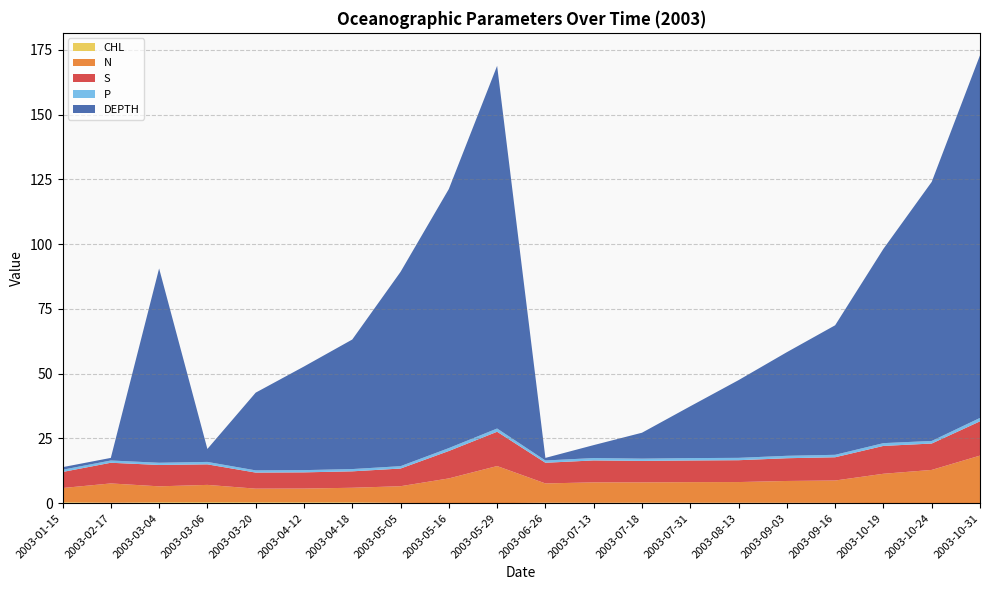

Reading left to right, list all the values displayed in this chart.

CHL: 2003-01-15=0.3	2003-02-17=0.2	2003-03-04=0.3	2003-03-06=0.4	2003-03-20=0.3	2003-04-12=0.3	2003-04-18=0.3	2003-05-05=0.1	2003-05-16=0.0	2003-05-29=0.0	2003-06-26=0.2	2003-07-13=0.1	2003-07-18=0.2	2003-07-31=0.2	2003-08-13=0.2	2003-09-03=0.1	2003-09-16=0.1	2003-10-19=0.0	2003-10-24=0.0	2003-10-31=0.0
N: 2003-01-15=5.5	2003-02-17=7.4	2003-03-04=6.2	2003-03-06=6.7	2003-03-20=5.3	2003-04-12=5.3	2003-04-18=5.6	2003-05-05=6.5	2003-05-16=9.5	2003-05-29=14.3	2003-06-26=7.4	2003-07-13=7.9	2003-07-18=7.8	2003-07-31=8.0	2003-08-13=8.0	2003-09-03=8.4	2003-09-16=8.6	2003-10-19=11.3	2003-10-24=12.8	2003-10-31=18.4
S: 2003-01-15=6.2	2003-02-17=8.0	2003-03-04=8.2	2003-03-06=7.9	2003-03-20=6.2	2003-04-12=6.3	2003-04-18=6.3	2003-05-05=6.8	2003-05-16=10.6	2003-05-29=13.2	2003-06-26=8.0	2003-07-13=8.5	2003-07-18=8.3	2003-07-31=8.4	2003-08-13=8.4	2003-09-03=8.8	2003-09-16=9.0	2003-10-19=10.7	2003-10-24=10.2	2003-10-31=13.2
P: 2003-01-15=0.9	2003-02-17=0.9	2003-03-04=0.9	2003-03-06=0.9	2003-03-20=0.9	2003-04-12=0.9	2003-04-18=0.9	2003-05-05=0.9	2003-05-16=1.1	2003-05-29=1.2	2003-06-26=0.9	2003-07-13=0.9	2003-07-18=0.9	2003-07-31=0.9	2003-08-13=0.9	2003-09-03=0.9	2003-09-16=0.9	2003-10-19=1.1	2003-10-24=1.0	2003-10-31=1.3
DEPTH: 2003-01-15=1.0	2003-02-17=1.0	2003-03-04=75.0	2003-03-06=5.0	2003-03-20=30.0	2003-04-12=40.0	2003-04-18=50.0	2003-05-05=75.0	2003-05-16=100.0	2003-05-29=140.0	2003-06-26=1.0	2003-07-13=5.0	2003-07-18=10.0	2003-07-31=20.0	2003-08-13=30.0	2003-09-03=40.0	2003-09-16=50.0	2003-10-19=75.0	2003-10-24=100.0	2003-10-31=140.0